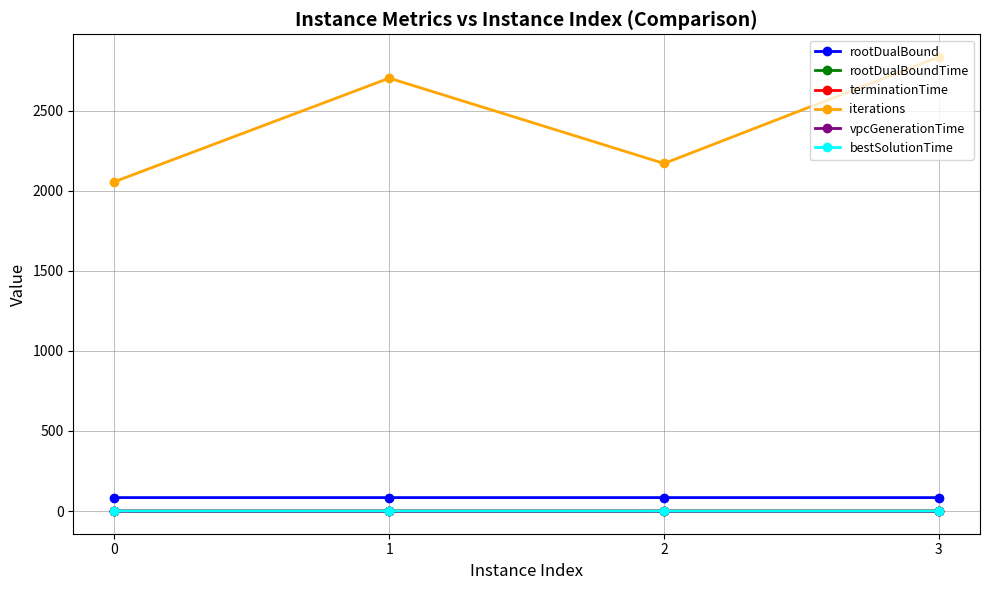

Count the rootDualBound values in the range 83 to 84.

4